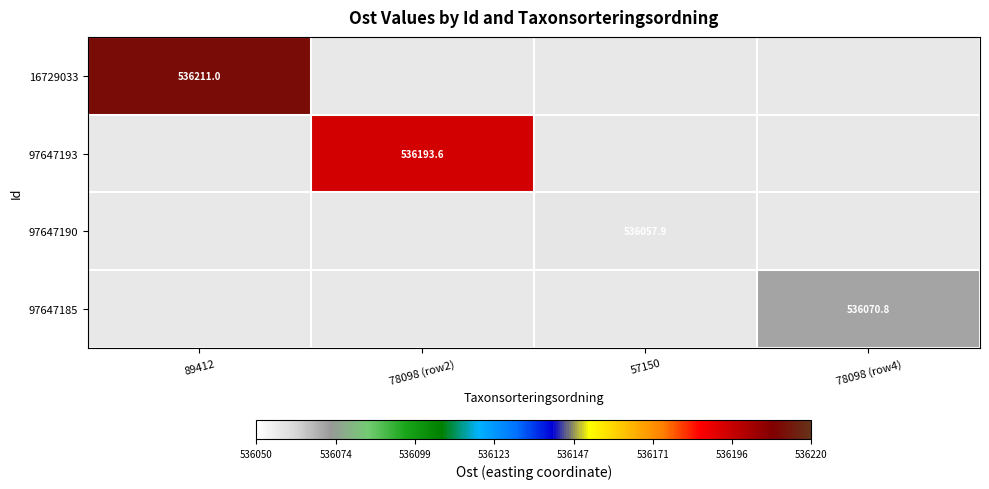

Is it true that 97647193 equals 222939.1 at 78098 (row2)?

False